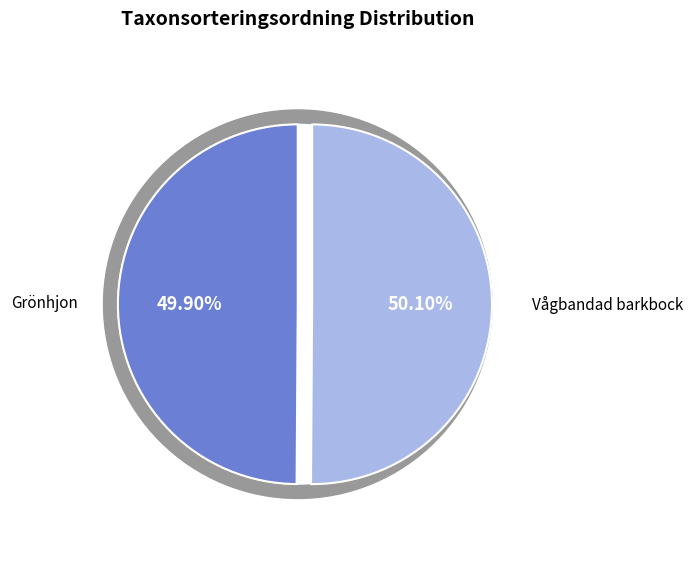

Which category accounts for the majority?

Vågbandad barkbock